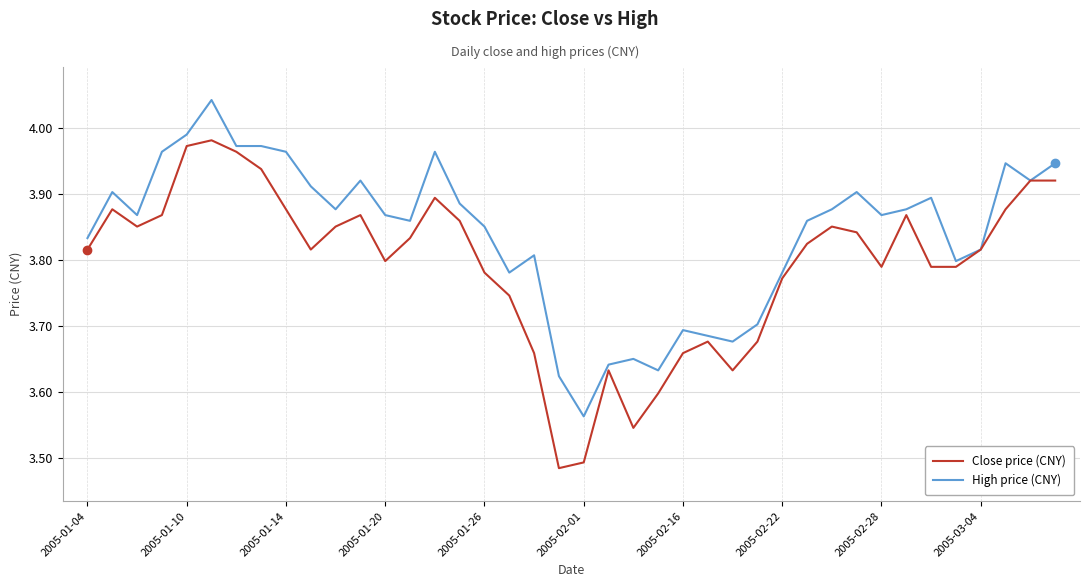

Which series has the largest range (max minus min)?

Close price (CNY)